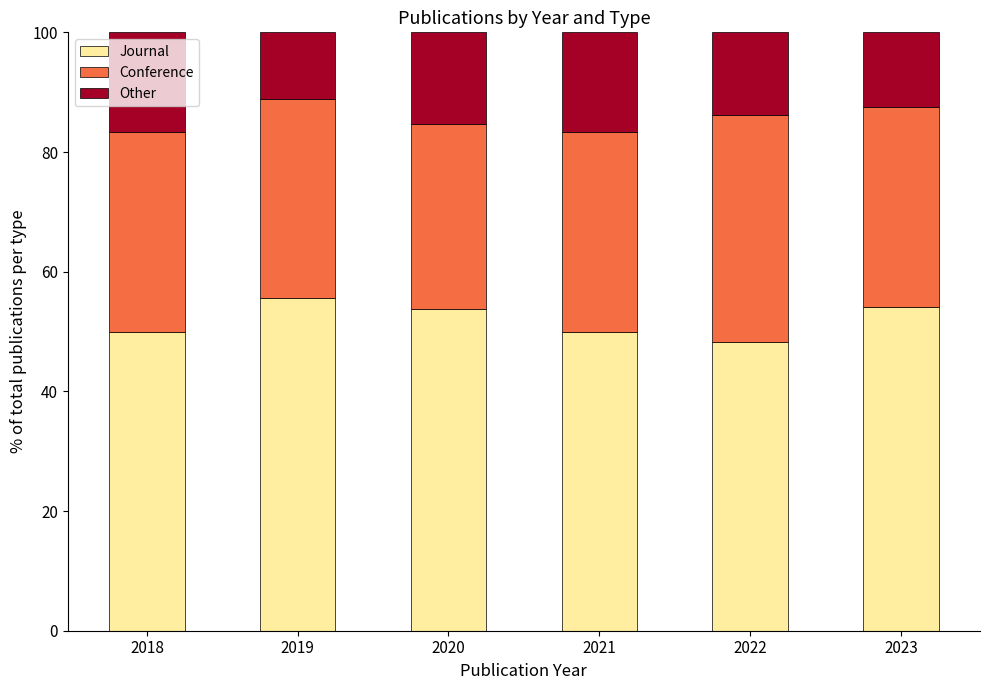

What is the total value across all series at 2022?

100.0